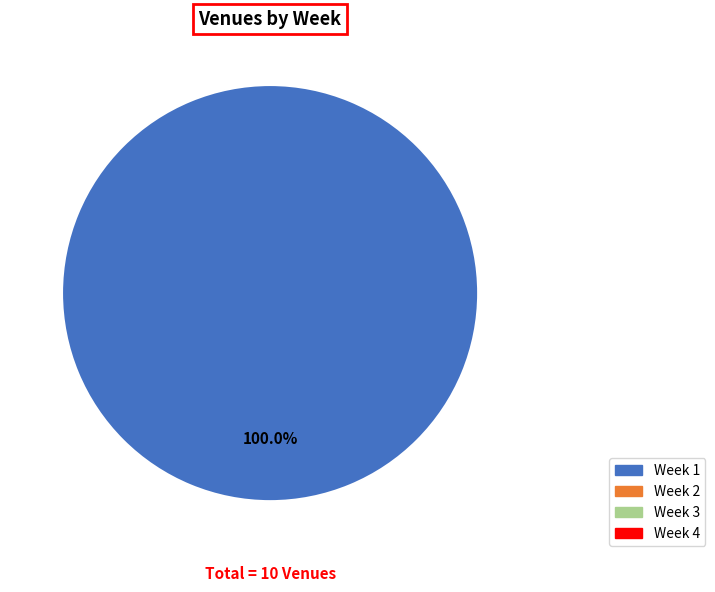

Is there a majority slice in this chart?

Yes